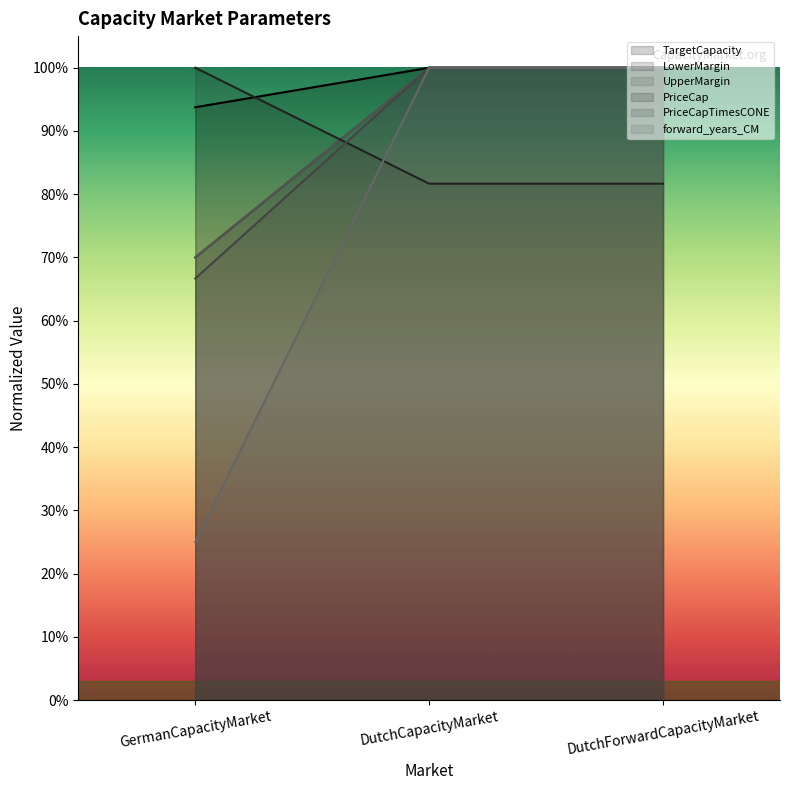

What is the spread (max minus min) of values at DutchForwardCapacityMarket?

0.2